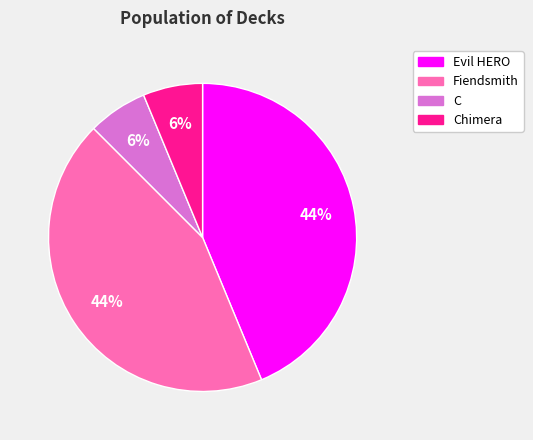

Does any single category account for the majority?

No